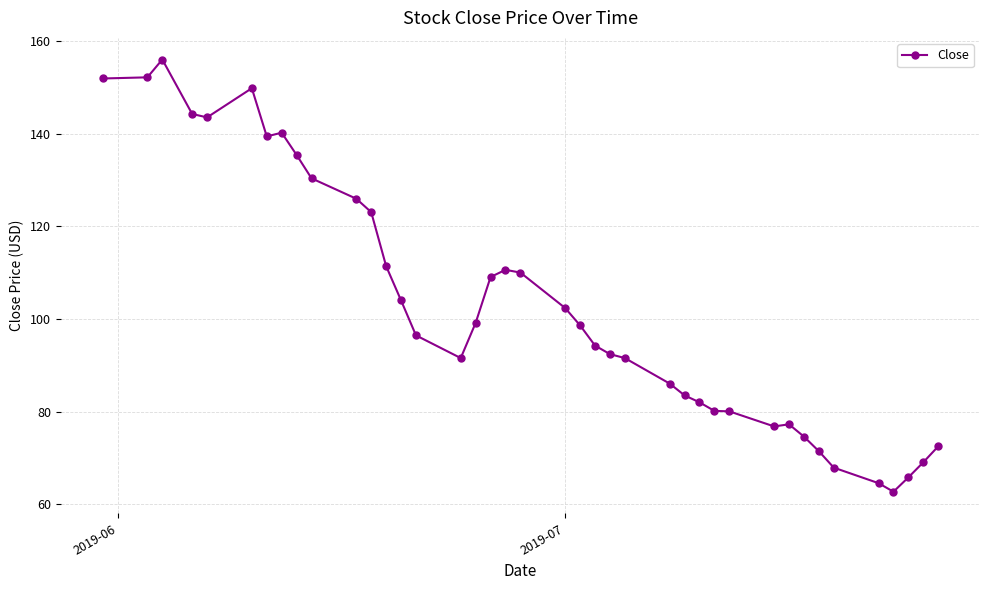

How many series are shown in this chart?

1